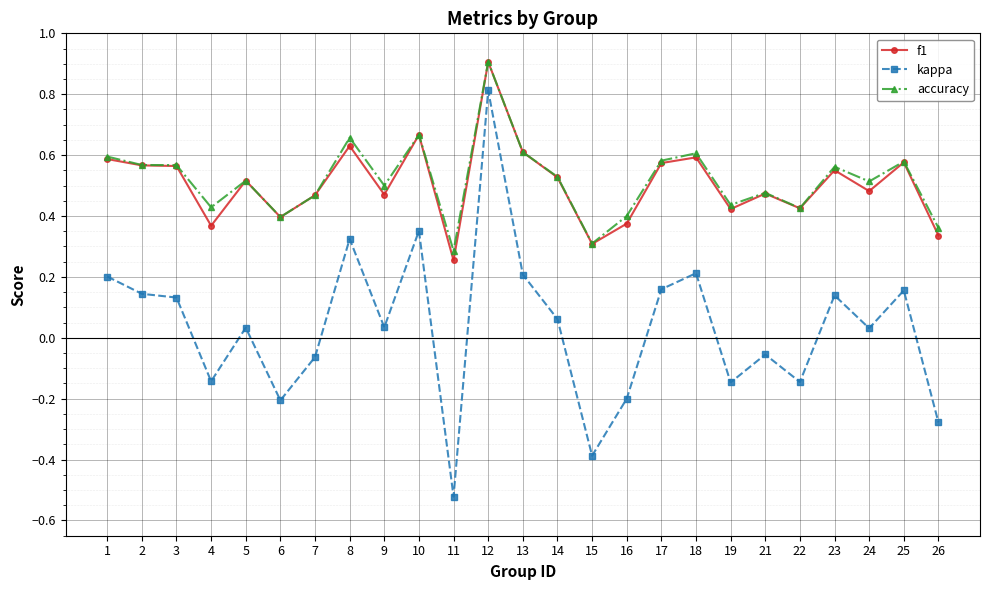

At which category is the sum across all series the highest?

12